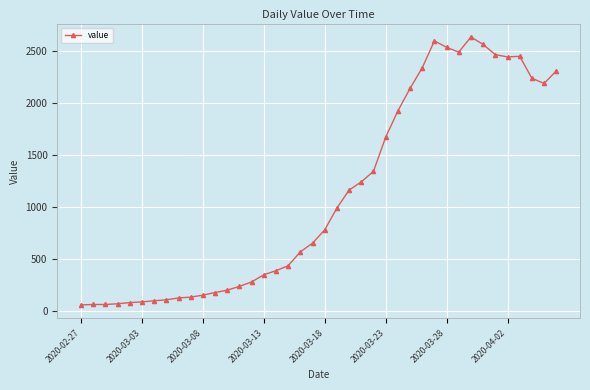

What is the minimum value shown in the chart?

61